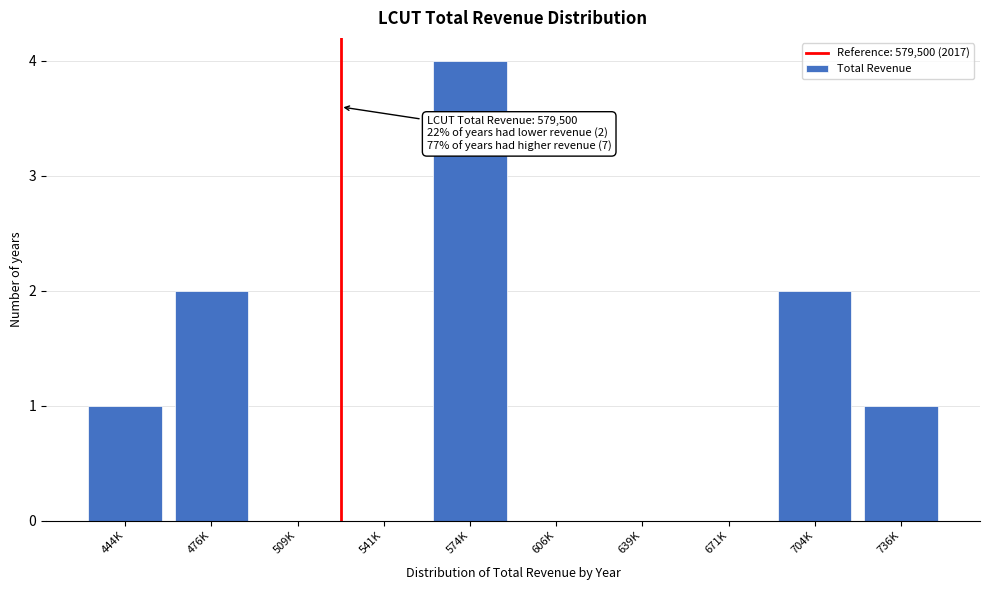

Reading left to right, what are all the values shown in this chart?

444K=1	476K=2	509K=0	541K=0	574K=4	606K=0	639K=0	671K=0	704K=2	736K=1